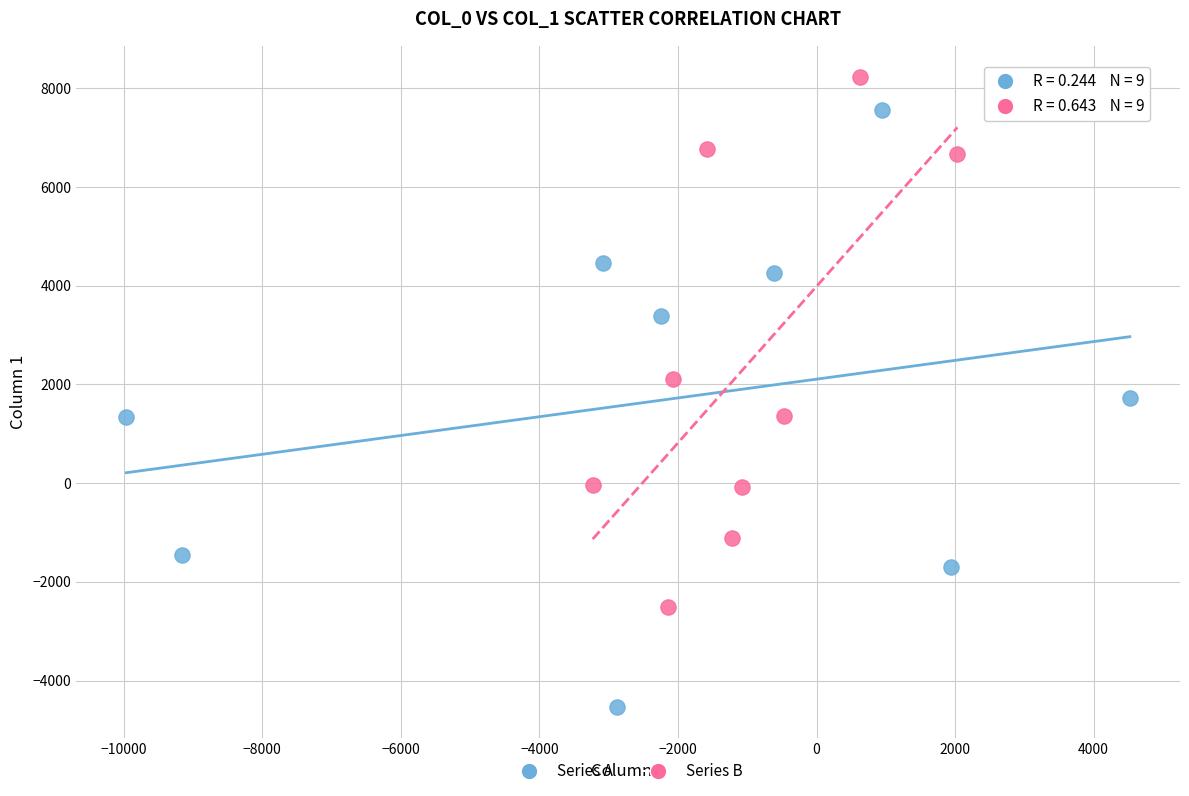

What are all the series names shown in the legend?

Series A, Series B